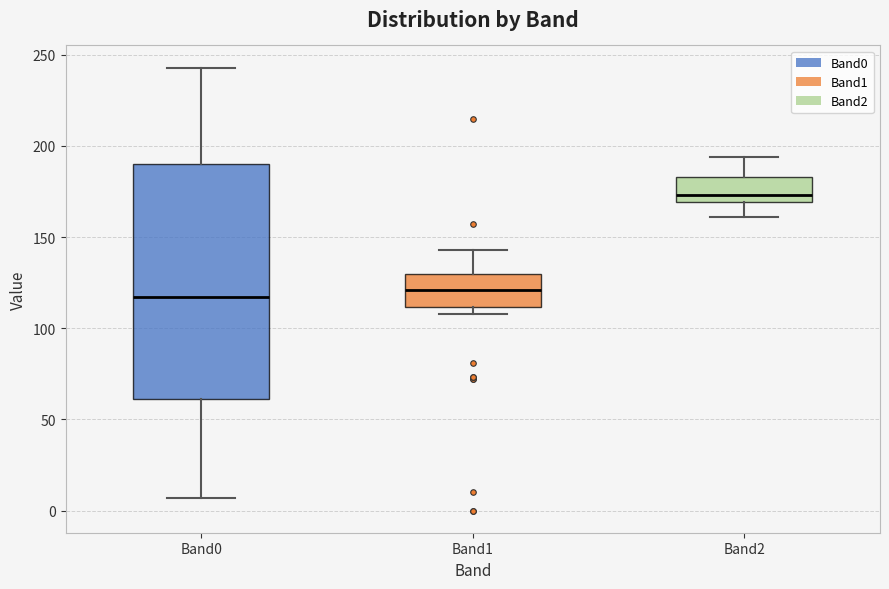

Comparing the boxes themselves (not the whiskers), which one is the tallest?

Band0